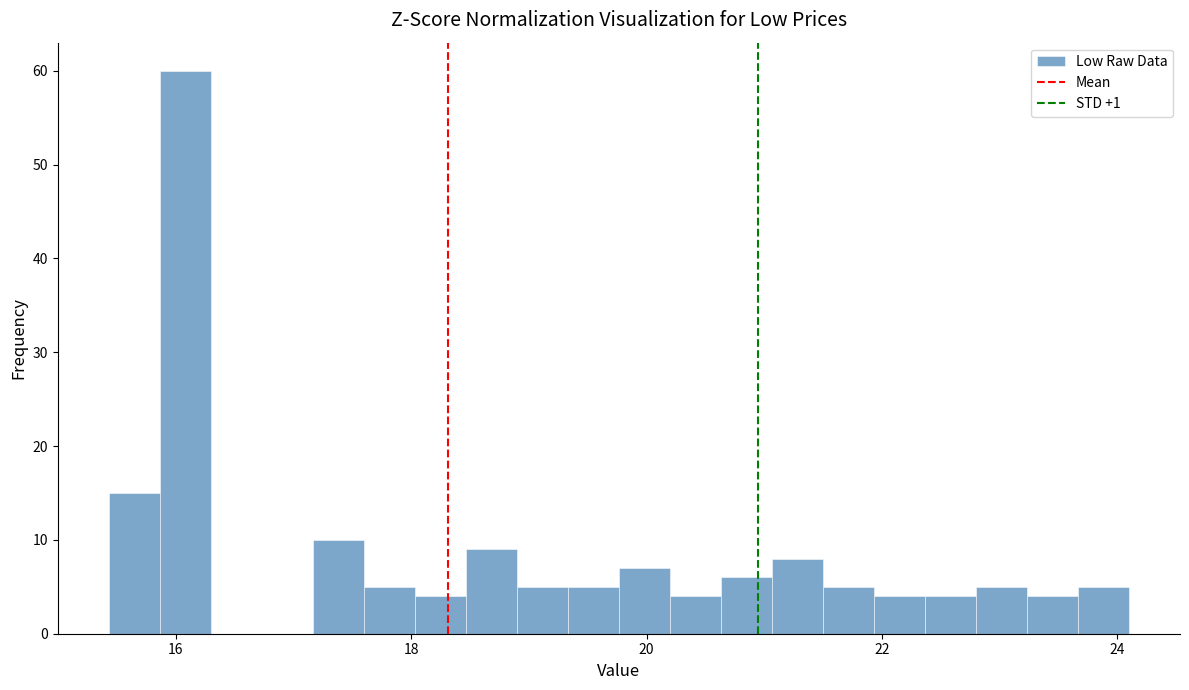

Read against the x-axis, roughly where is the centre of the tallest bar?

16.0